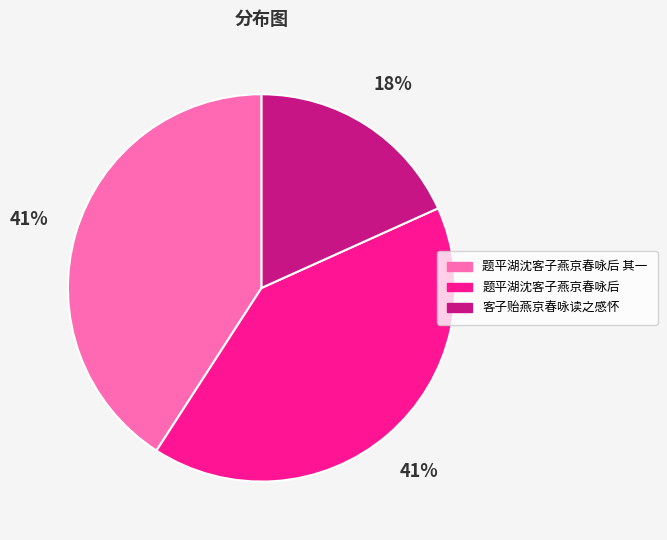

Is there a majority slice in this chart?

No